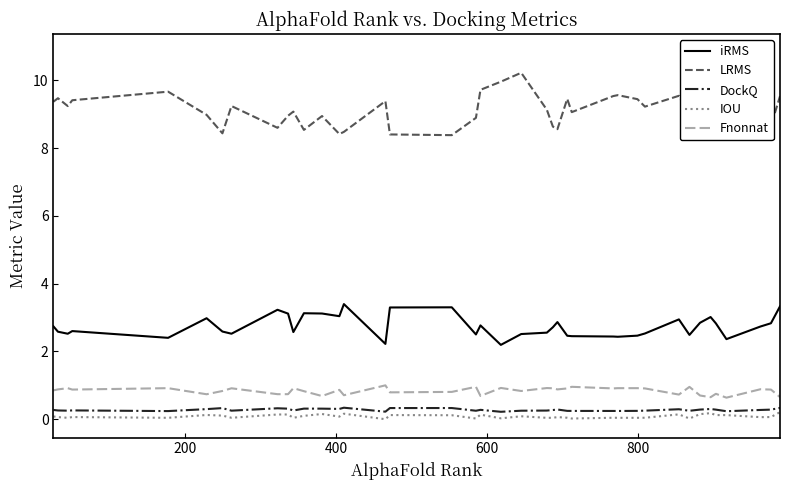

Count the Fnonnat values in the range 0 to 1.

40